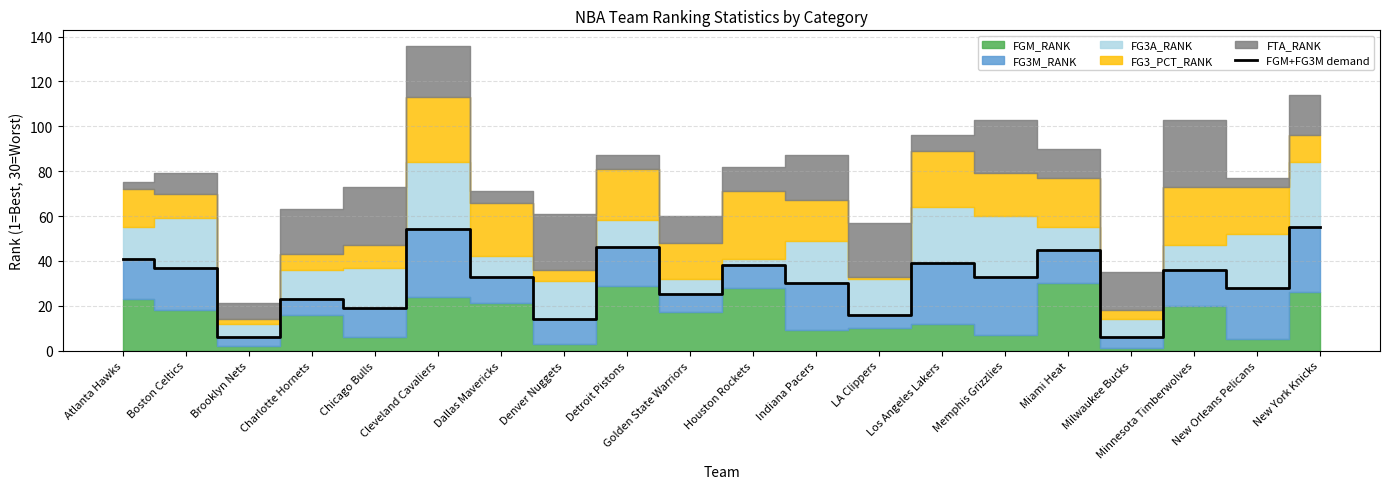

The chart shows a value of 13 at Los Angeles Lakers. True or false?

False